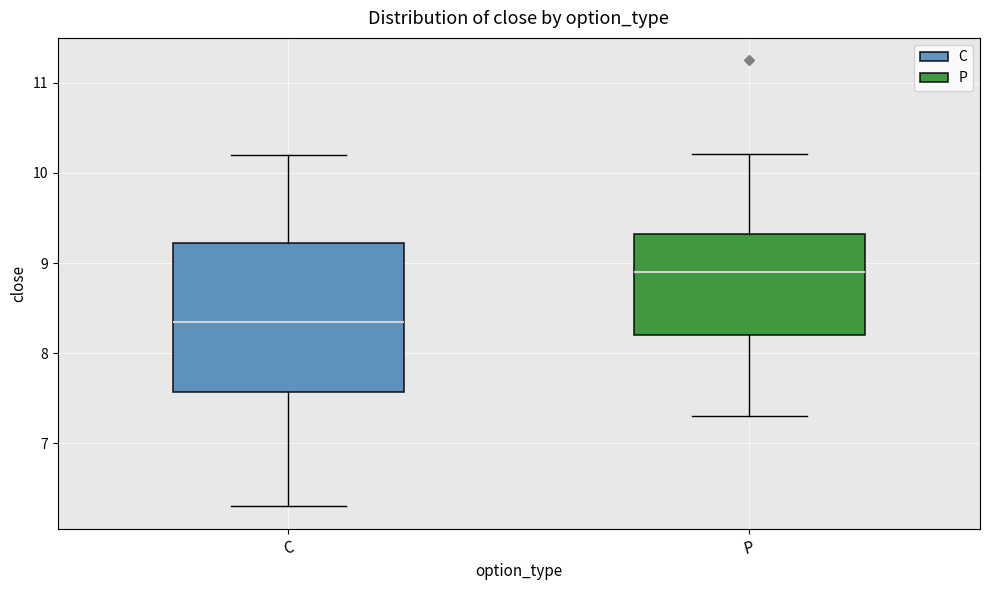

Reading left to right, read every box against the y-axis: the position of its median line, the range the box covers, and the ends of its whiskers. The values are not printed on the chart, so give them approximately, as read against the axis.

C: median 8.4, box 7.6 to 9.2, whiskers 6.3 to 10.2
P: median 8.9, box 8.2 to 9.3, whiskers 7.3 to 10.2